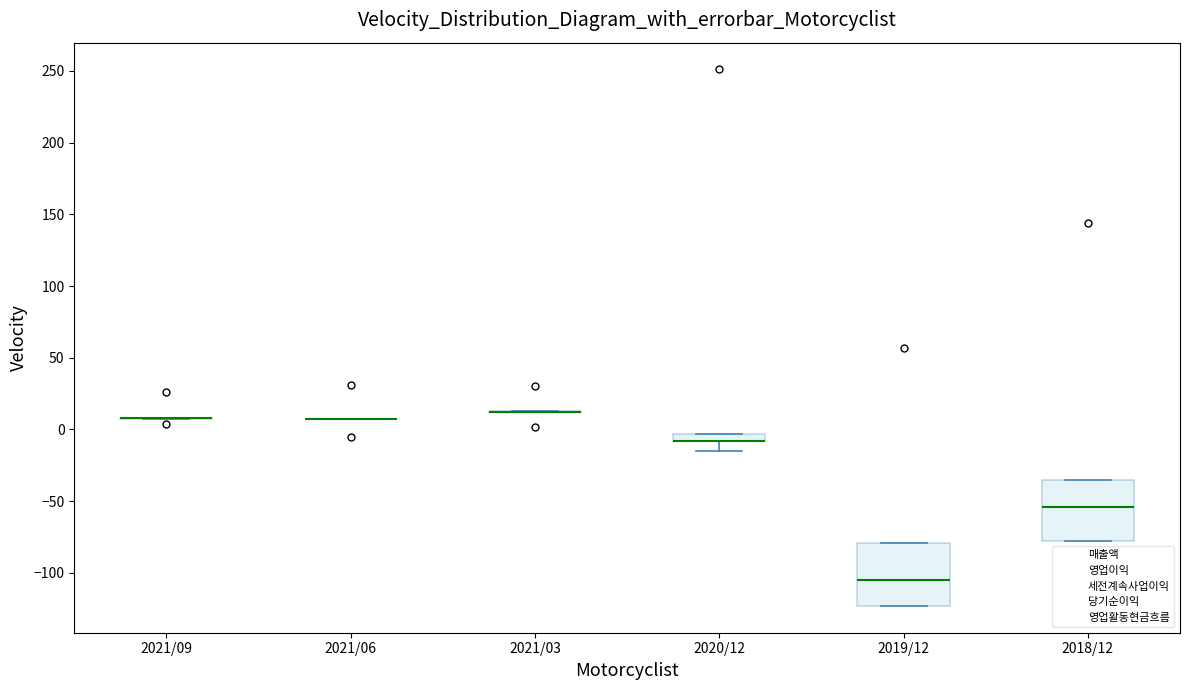

Where is the upper edge of the box for 2019/12 on the y-axis? The values are not printed on the chart, so give them approximately, as read against the axis.

-80